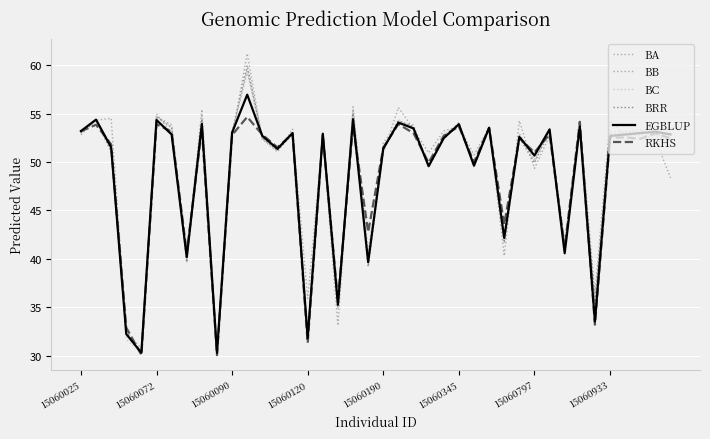

What is the difference between the maximum and minimum values in the BB series?

30.5